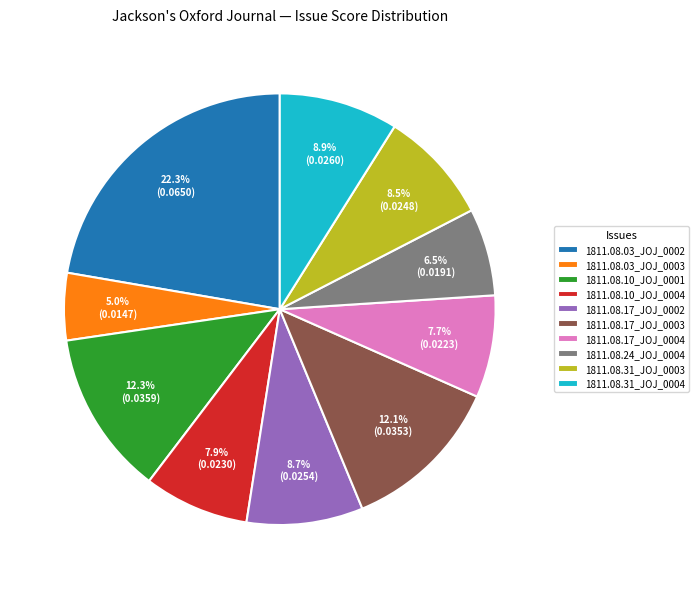

What is the largest slice in the pie chart?

1811.08.03_JOJ_0002